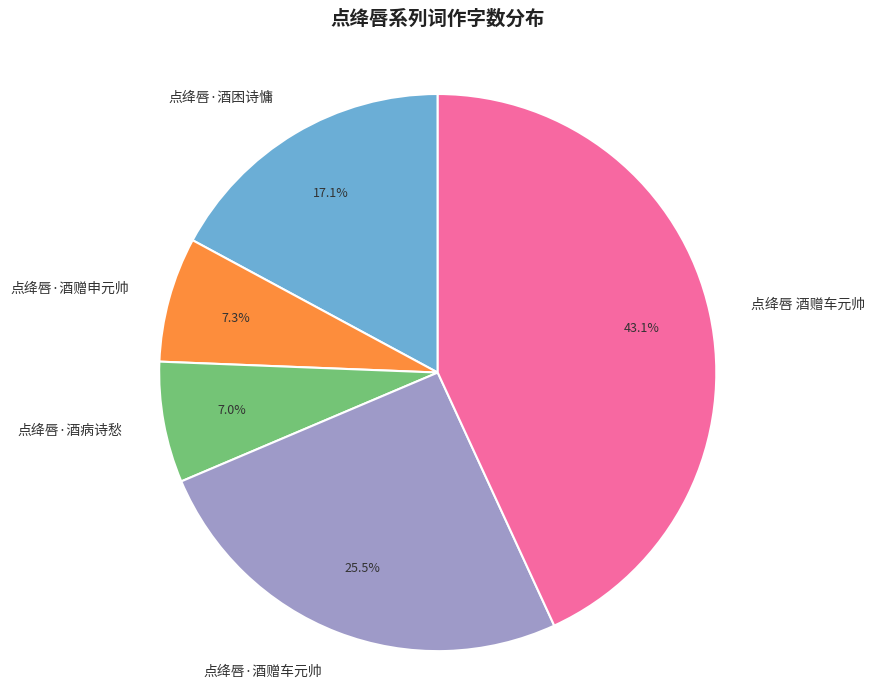

True or false: 点绛唇·酒赠车元帅 accounts for 14% of the total.

False